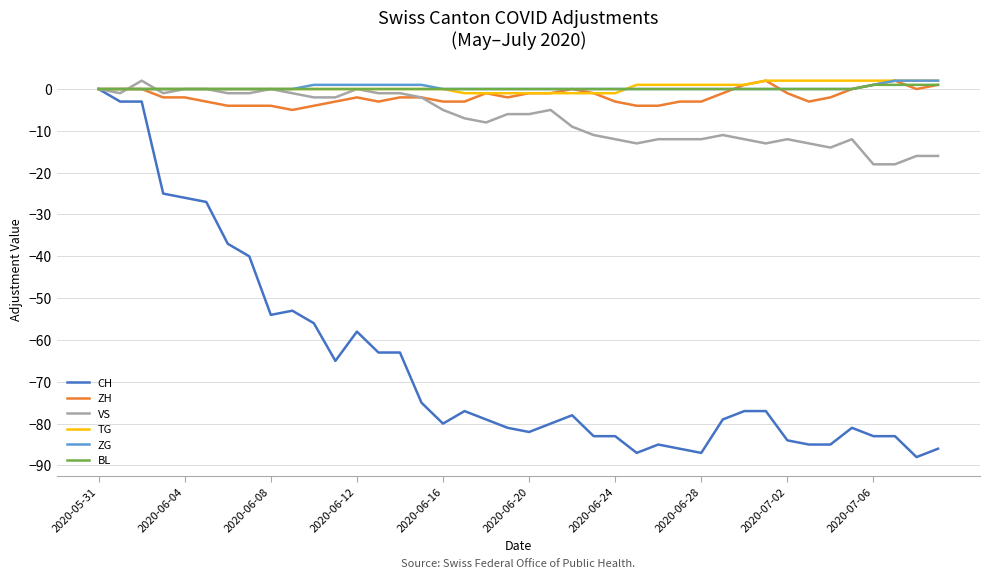

What is the minimum value shown in the chart?

-88